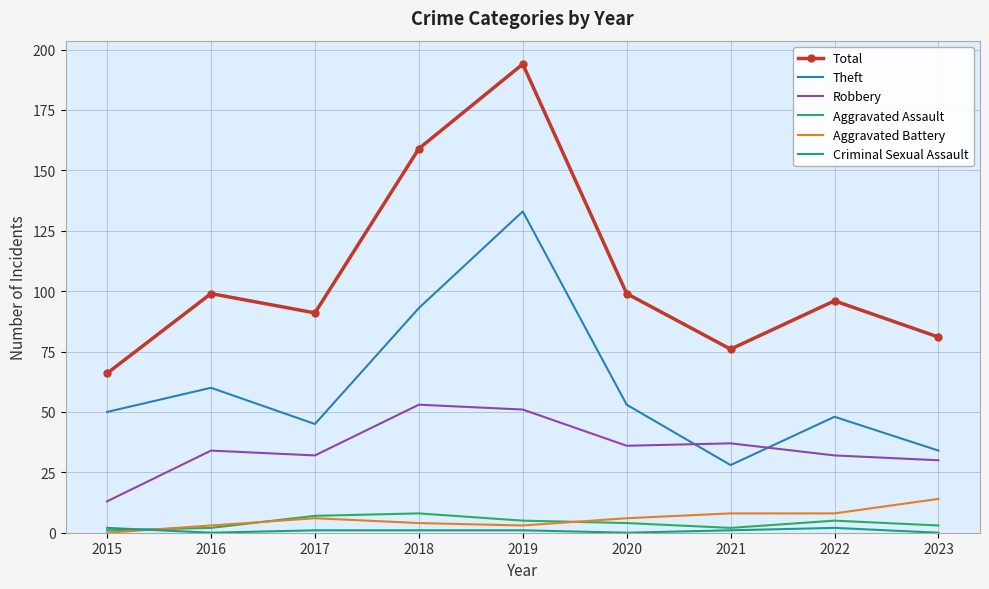

At which category is the sum across all series the highest?

2019